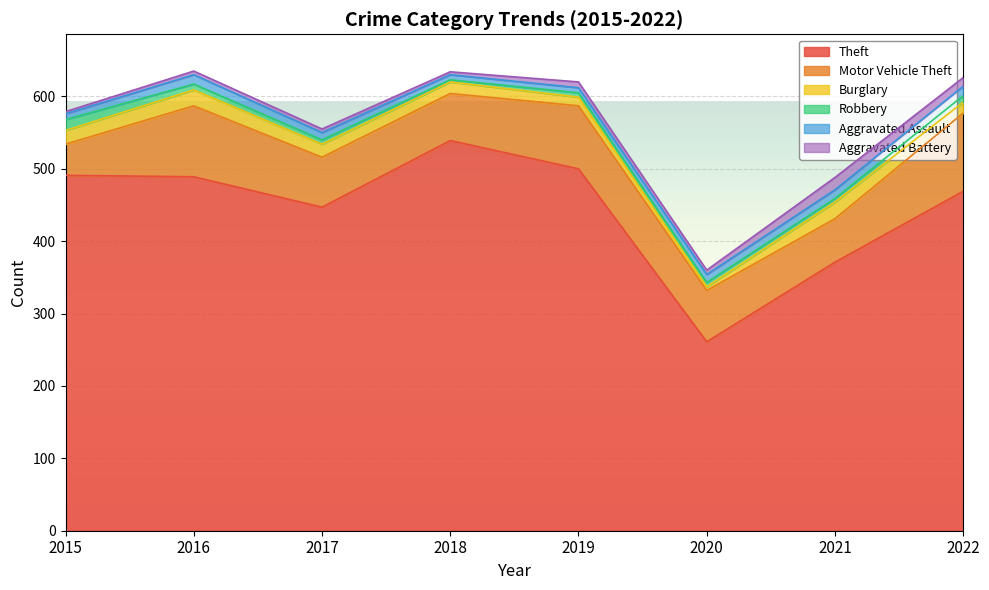

Reading left to right, what are all the values shown in this chart?

Theft: 491	489	447	539	500	261	371	469
Motor Vehicle Theft: 43	98	69	65	87	71	60	108
Burglary: 19	22	18	16	12	5	23	15
Robbery: 15	8	6	3	6	6	5	9
Aggravated Assault: 8	13	10	7	7	11	12	13
Aggravated Battery: 3	5	5	4	8	6	17	12